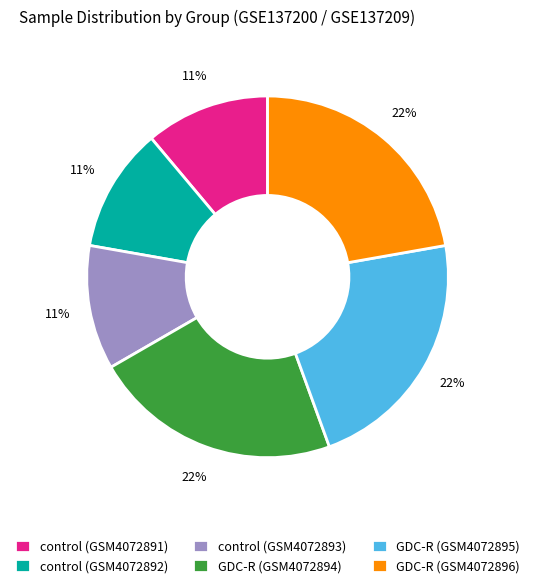

Which has a higher value, GDC-R (GSM4072895) or control (GSM4072892)?

GDC-R (GSM4072895)